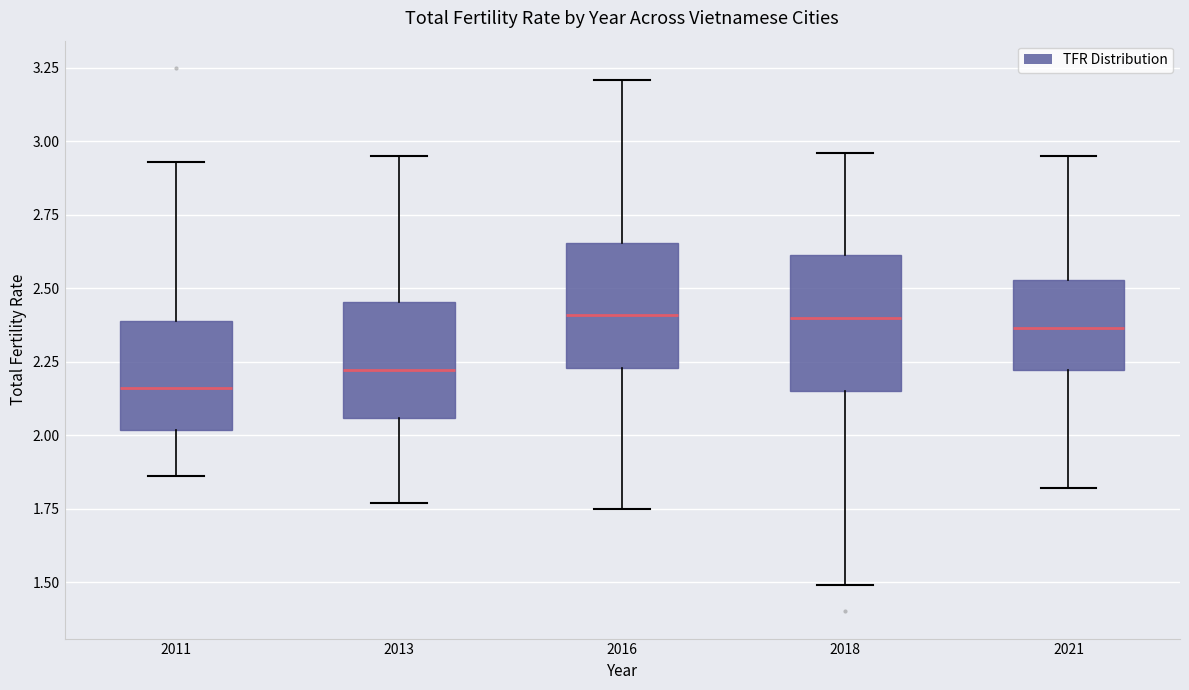

Where does the lower whisker of the box at x = 2016 end on the y-axis? The values are not printed on the chart, so give them approximately, as read against the axis.

1.75